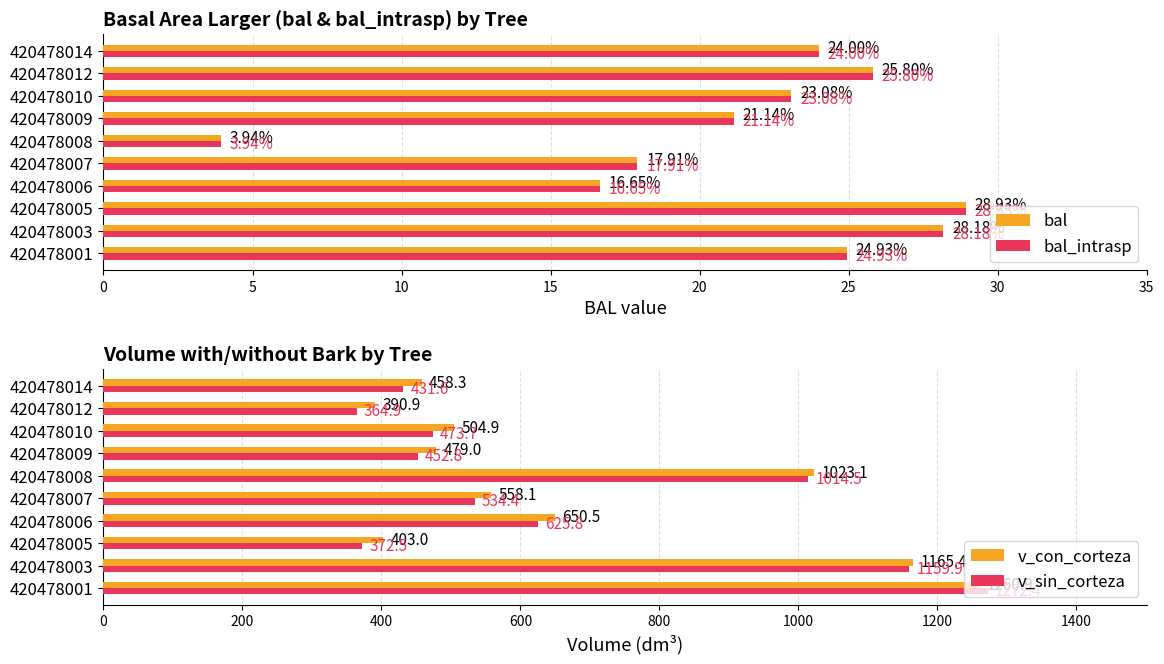

How many bars are there in each group?

4